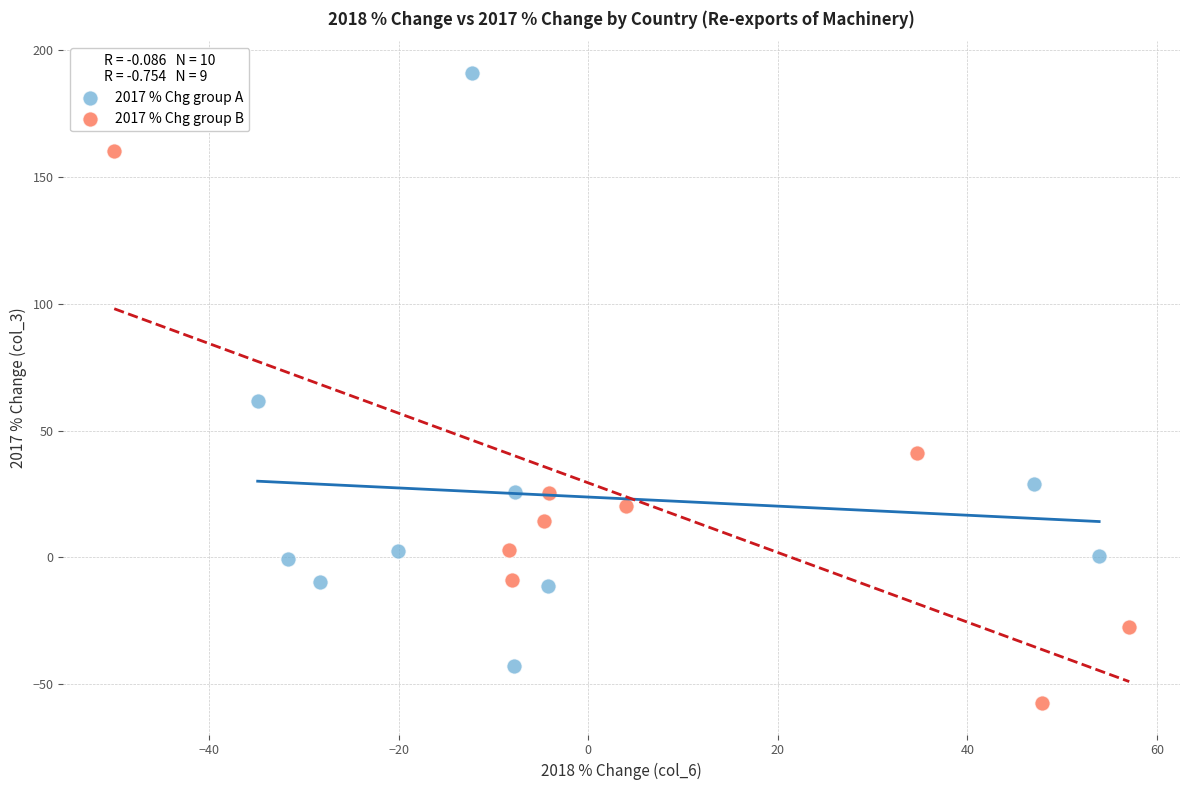

Which series has the widest spread of Y values?

2017 % Chg group A